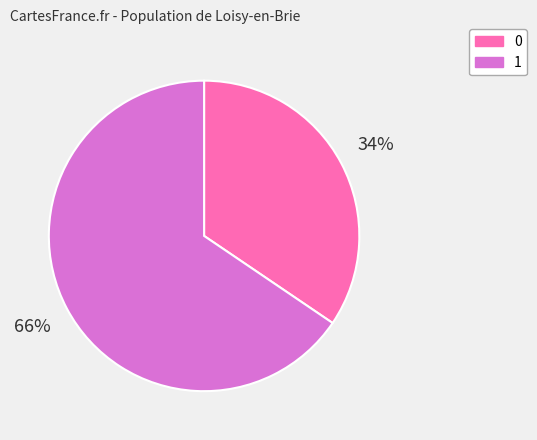

Is the sum of 0 and 1 greater than half?

Yes